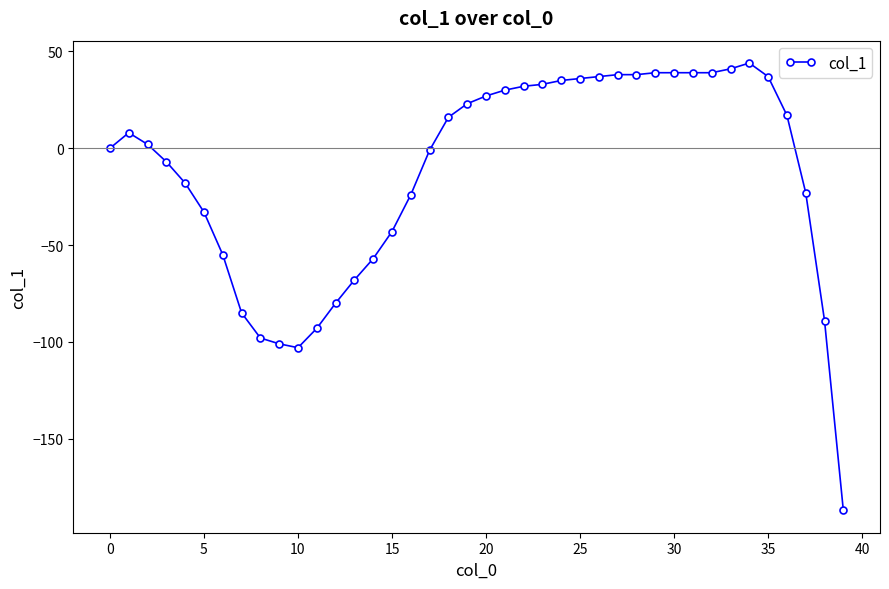

What is the maximum value shown in the chart?

44